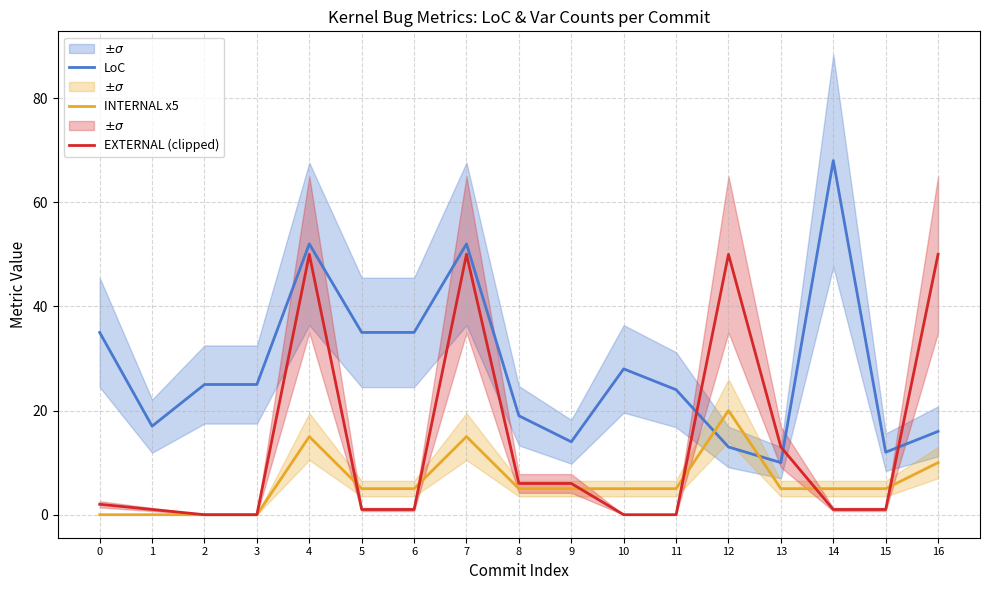

Reading left to right, what are all the values shown in this chart?

LoC: 35	17	25	25	52	35	35	52	19	14	28	24	13	10	68	12	16
INTERNAL x5: 0	0	0	0	15	5	5	15	5	5	5	5	20	5	5	5	10
EXTERNAL (clipped): 2	1	0	0	50	1	1	50	6	6	0	0	50	13	1	1	50